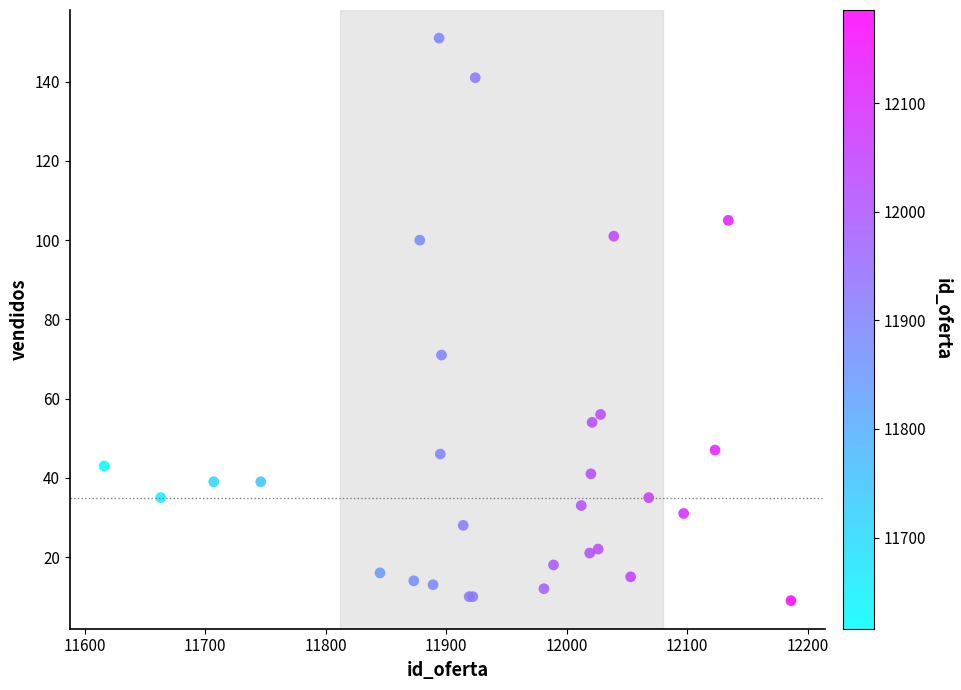

What Y value in the scatter plot is closest to 80?

71